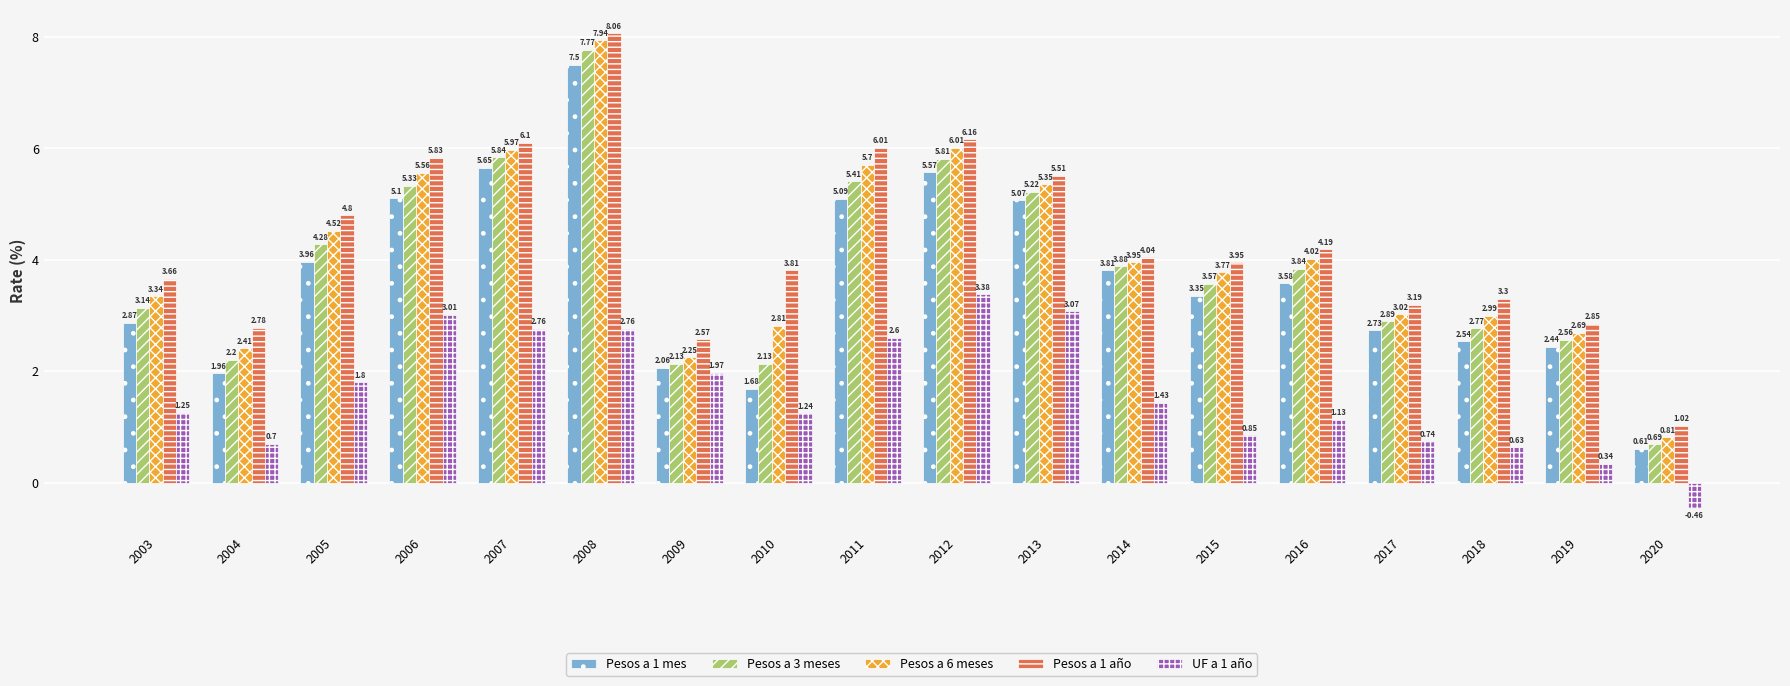

At how many categories does at least one series exceed 2?

17